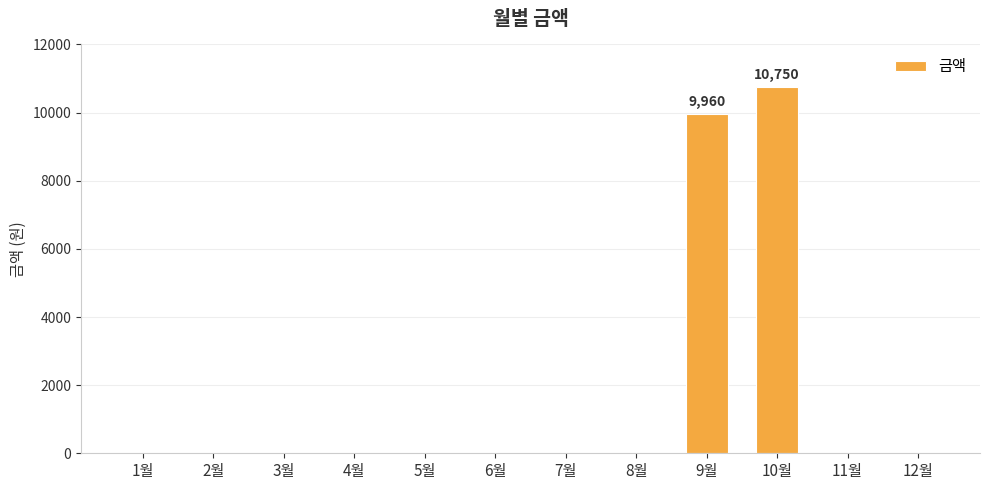

Reading right to left, what are all the values shown in this chart?

12월=0	11월=0	10월=10750	9월=9960	8월=0	7월=0	6월=0	5월=0	4월=0	3월=0	2월=0	1월=0